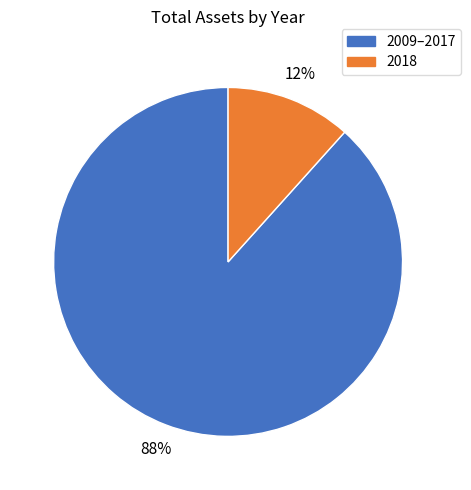

True or false: 2009–2017 accounts for 82% of the total.

False